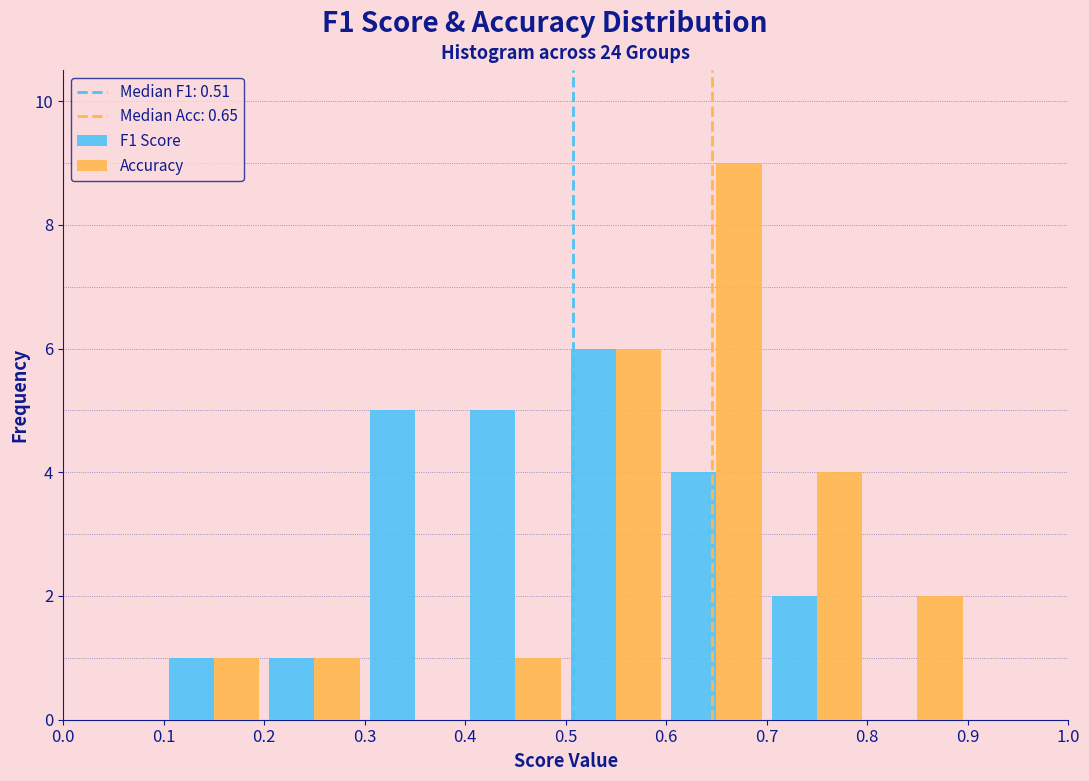

What is the height of the F1 Score bar covering 0.4 to 0.5 on the x-axis? The values are not printed on the chart, so give them approximately, as read against the axis.

5